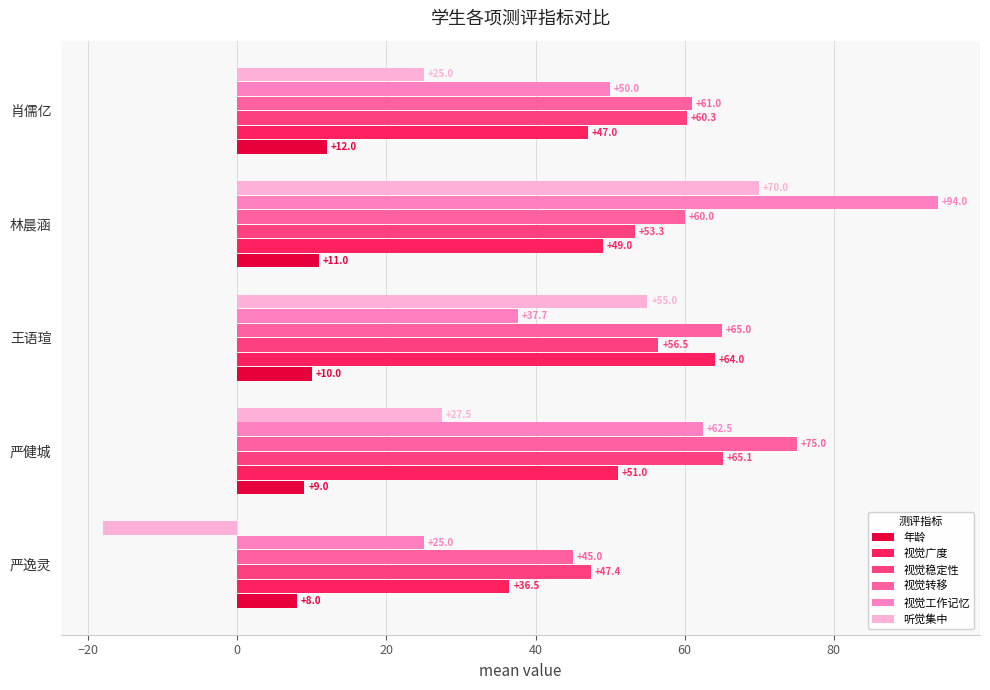

What value does the 视觉广度 series have at 林晨涵?

49.0